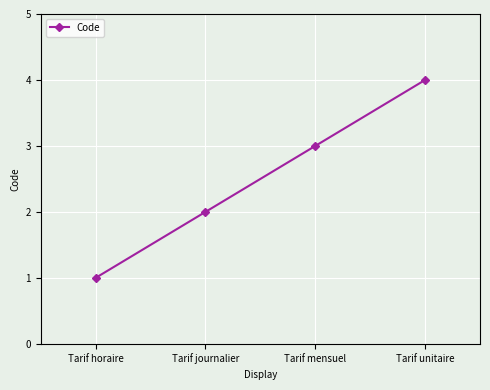

What is the label of the 3rd point from the left?

Tarif mensuel